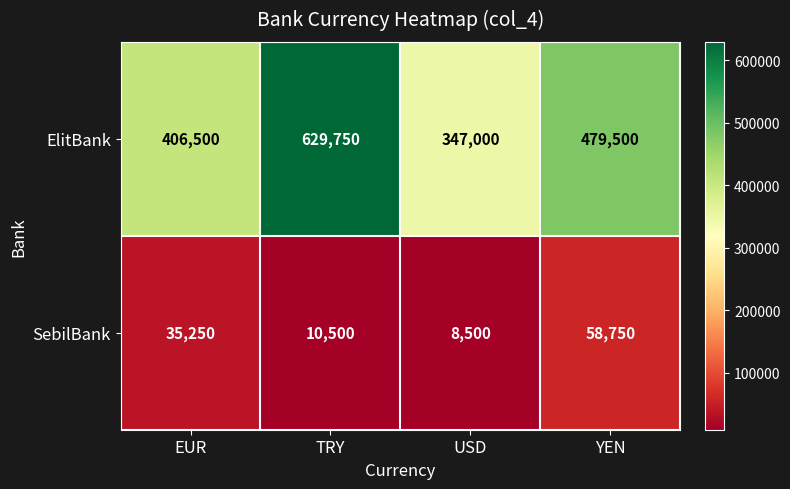

What is the spread (max minus min) of values at YEN?

420750